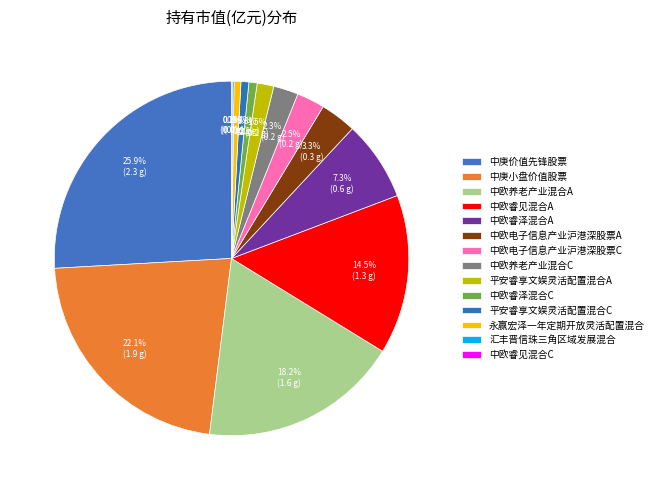

Which has a higher value, 中庚价值先锋股票 or 中欧养老产业混合A?

中庚价值先锋股票